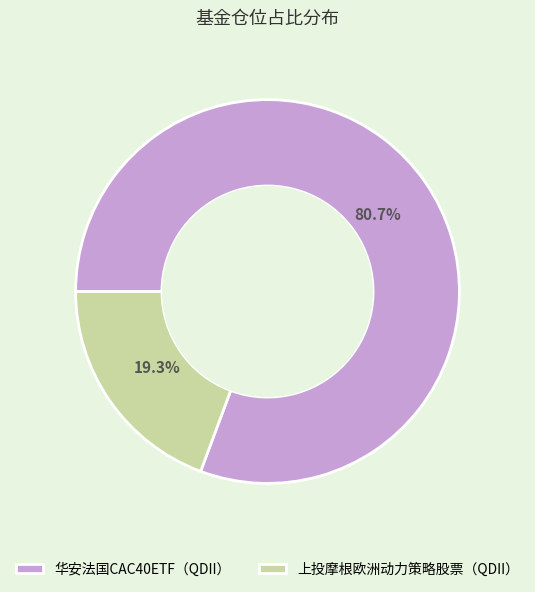

The 华安法国CAC40ETF（QDII） slice represents 81% of the pie. True or false?

True